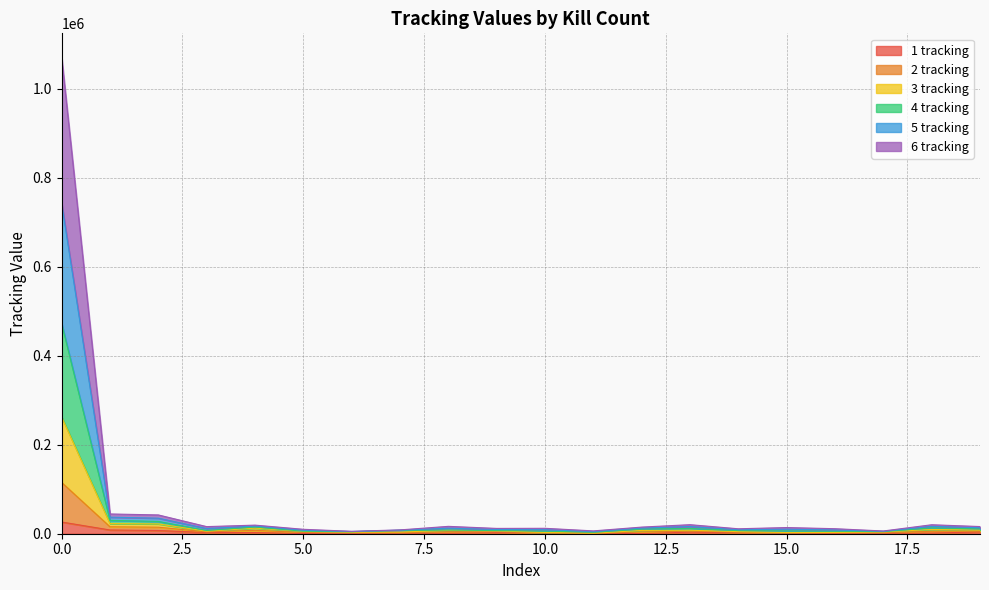

What is the smallest value displayed?

293